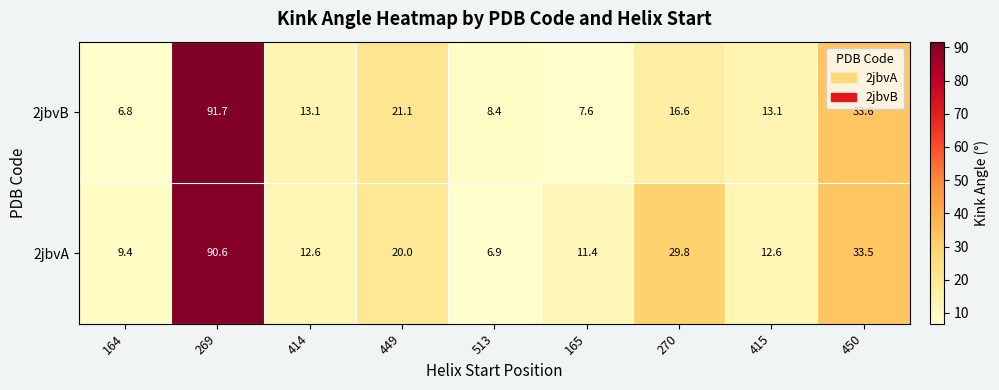

Which series has the largest range (max minus min)?

2jbvB